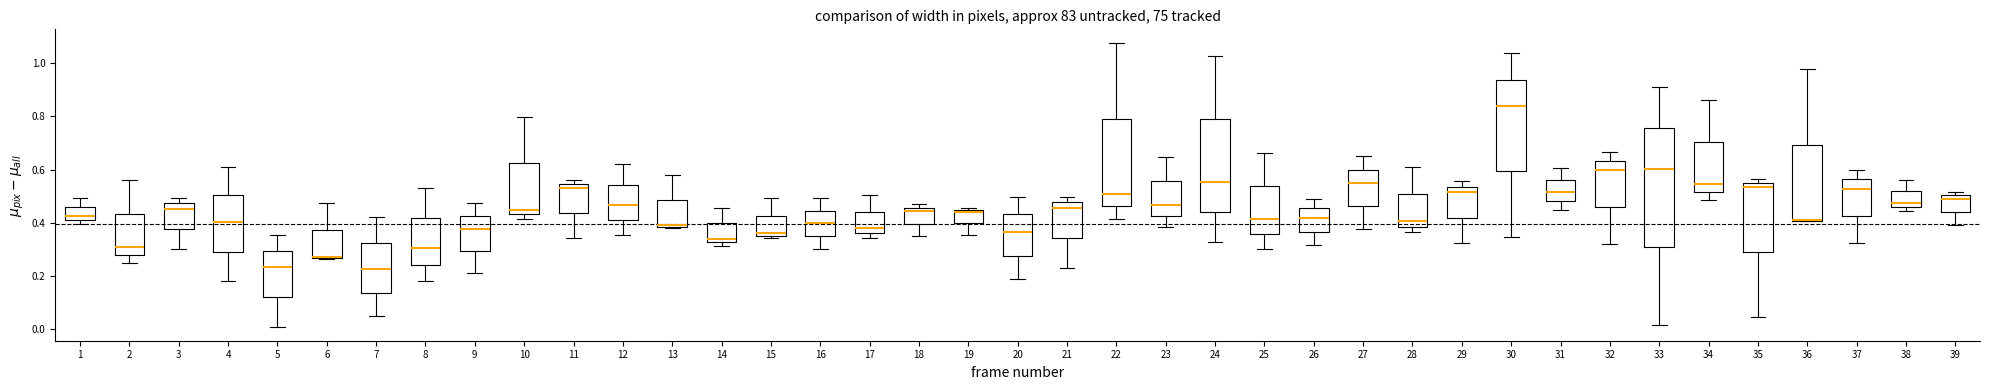

Reading left to right, read every box against the y-axis: the position of its median line, the range the box covers, and the ends of its whiskers. The values are not printed on the chart, so give them approximately, as read against the axis.

1: median 0.42 (just above the box's lower edge), box 0.42 to 0.46, whiskers 0.40 to 0.50
2: median 0.30, box 0.28 to 0.44, whiskers 0.24 to 0.56
3: median 0.46, box 0.38 to 0.48, whiskers 0.30 to 0.50
4: median 0.40, box 0.30 to 0.50, whiskers 0.18 to 0.60
5: median 0.24, box 0.12 to 0.30, whiskers 0.00 to 0.36
6: median 0.28 (drawn on the box's lower edge), box 0.26 to 0.38, whiskers 0.26 to 0.48
7: median 0.22, box 0.14 to 0.32, whiskers 0.04 to 0.42
8: median 0.30, box 0.24 to 0.42, whiskers 0.18 to 0.54
9: median 0.38, box 0.30 to 0.42, whiskers 0.20 to 0.48
10: median 0.44 (just above the box's lower edge), box 0.44 to 0.62, whiskers 0.42 to 0.80
11: median 0.52, box 0.44 to 0.54, whiskers 0.34 to 0.56
12: median 0.46, box 0.40 to 0.54, whiskers 0.36 to 0.62
13: median 0.38, box 0.38 to 0.48, whiskers 0.38 to 0.58
14: median 0.34, box 0.32 to 0.40, whiskers 0.32 (just below the box's lower edge) to 0.46
15: median 0.36 (just above the box's lower edge), box 0.36 to 0.42, whiskers 0.34 to 0.50
16: median 0.40, box 0.34 to 0.44, whiskers 0.30 to 0.50
17: median 0.38, box 0.36 to 0.44, whiskers 0.34 to 0.50
18: median 0.44, box 0.40 to 0.46, whiskers 0.34 to 0.48
19: median 0.44 (just below the box's upper edge), box 0.40 to 0.44, whiskers 0.36 to 0.46
20: median 0.36, box 0.28 to 0.44, whiskers 0.18 to 0.50
21: median 0.46, box 0.34 to 0.48, whiskers 0.22 to 0.50
22: median 0.50, box 0.46 to 0.80, whiskers 0.42 to 1.08
23: median 0.46, box 0.42 to 0.56, whiskers 0.38 to 0.64
24: median 0.56, box 0.44 to 0.78, whiskers 0.32 to 1.02
25: median 0.42, box 0.36 to 0.54, whiskers 0.30 to 0.66
26: median 0.42, box 0.36 to 0.46, whiskers 0.32 to 0.50
27: median 0.54, box 0.46 to 0.60, whiskers 0.38 to 0.64
28: median 0.40, box 0.38 to 0.50, whiskers 0.36 to 0.62
29: median 0.52, box 0.42 to 0.54, whiskers 0.32 to 0.56
30: median 0.84, box 0.60 to 0.94, whiskers 0.34 to 1.04
31: median 0.52, box 0.48 to 0.56, whiskers 0.44 to 0.60
32: median 0.60, box 0.46 to 0.64, whiskers 0.32 to 0.66
33: median 0.60, box 0.30 to 0.76, whiskers 0.02 to 0.92
34: median 0.54, box 0.52 to 0.70, whiskers 0.48 to 0.86
35: median 0.54, box 0.30 to 0.56, whiskers 0.04 to 0.56 (just above the box's upper edge)
36: median 0.40 (drawn on the box's lower edge), box 0.40 to 0.70, whiskers 0.40 to 0.98
37: median 0.52, box 0.42 to 0.56, whiskers 0.32 to 0.60
38: median 0.48, box 0.46 to 0.52, whiskers 0.44 to 0.56
39: median 0.50 (just below the box's upper edge), box 0.44 to 0.50, whiskers 0.40 to 0.52